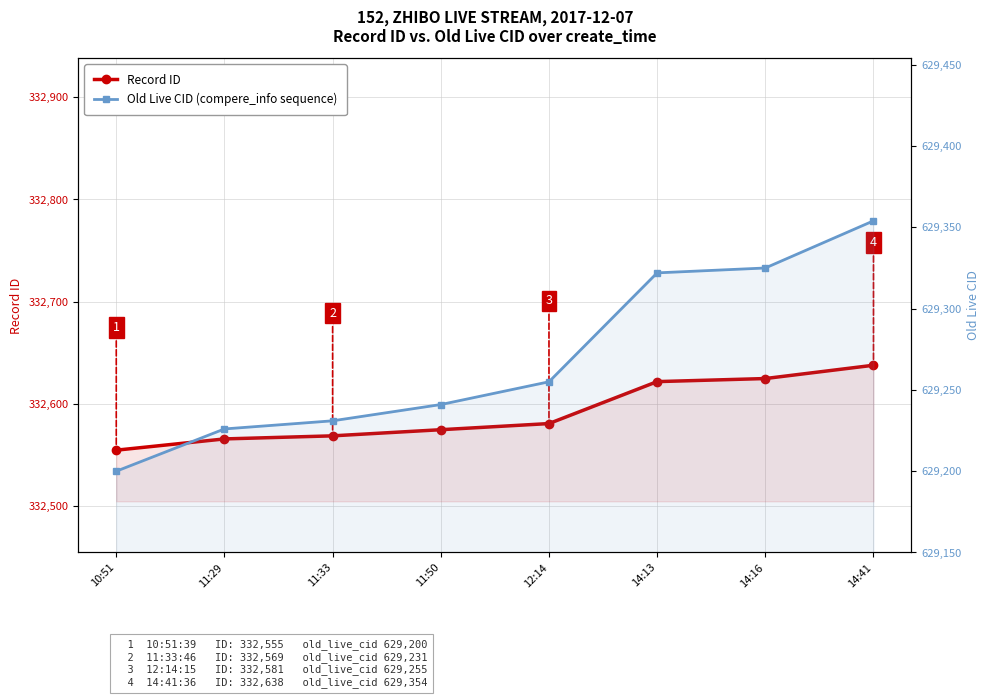

What is the sum of all Old Live CID (compere_info sequence) values?

5034154